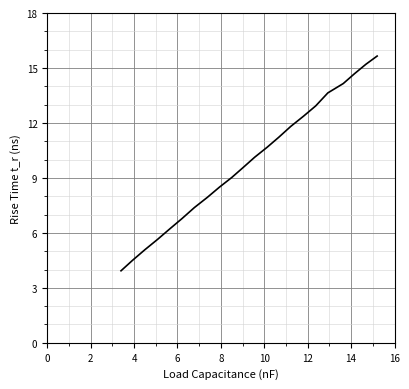

True or false: there are more than 2 points higher than both neighbors.

False